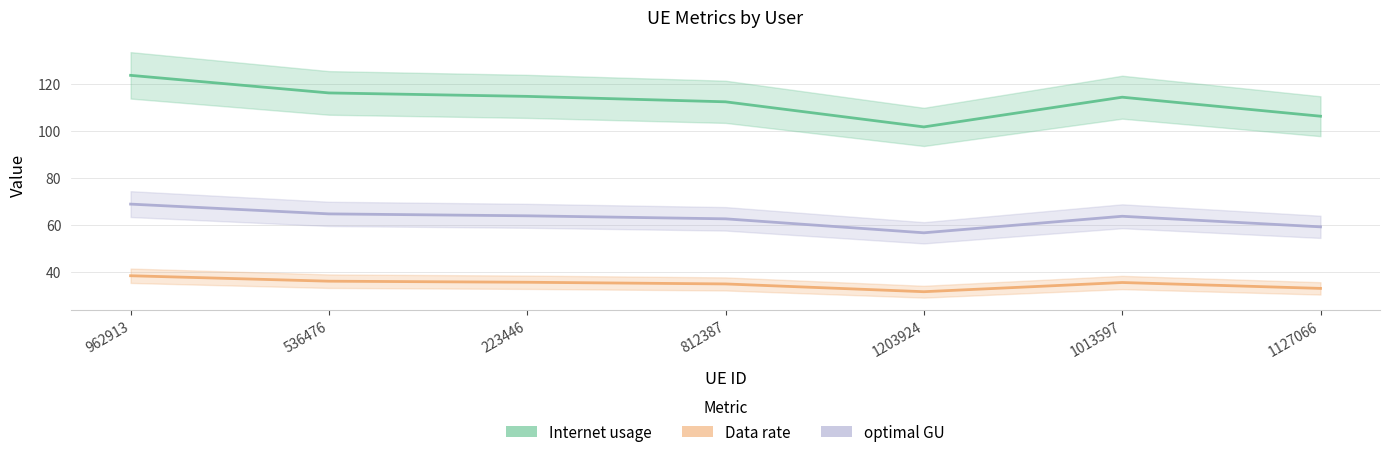

What is the label of the 5th point from the left?

1203924